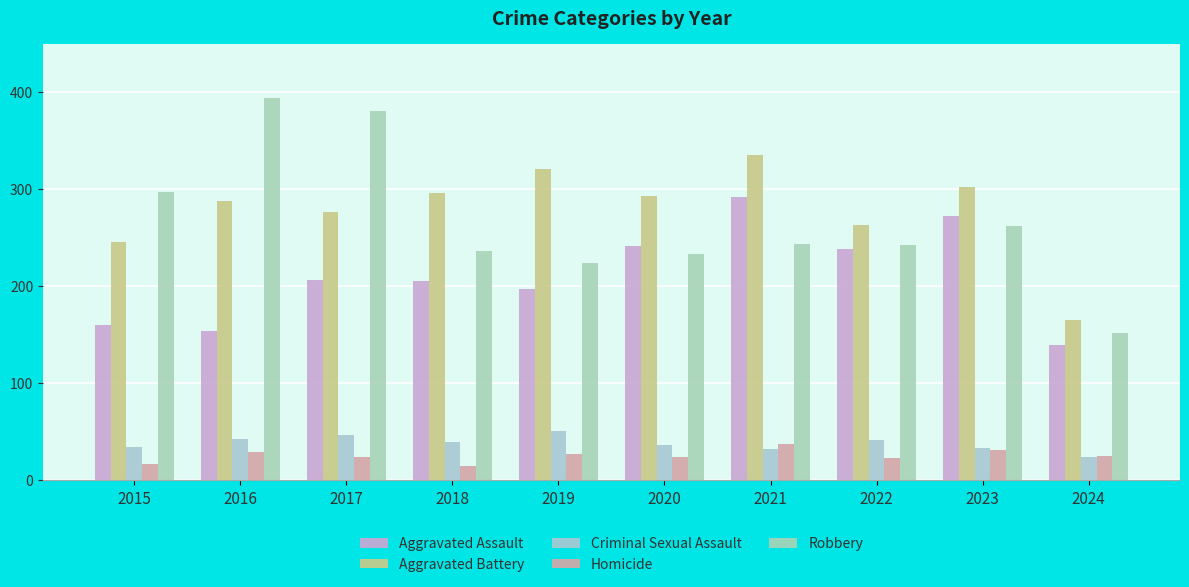

What is the difference between the second highest and second lowest values in the Robbery series?

157